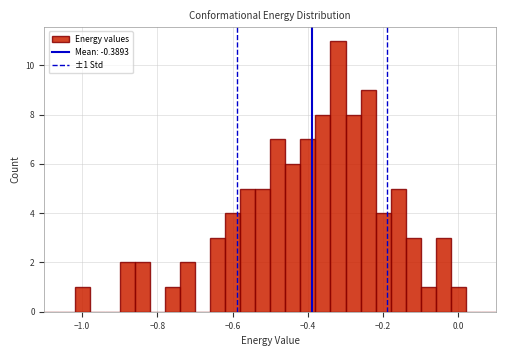

Around what value on the x-axis is the tallest bar? Give the approximate position of its centre, as read against the axis.

-0.32